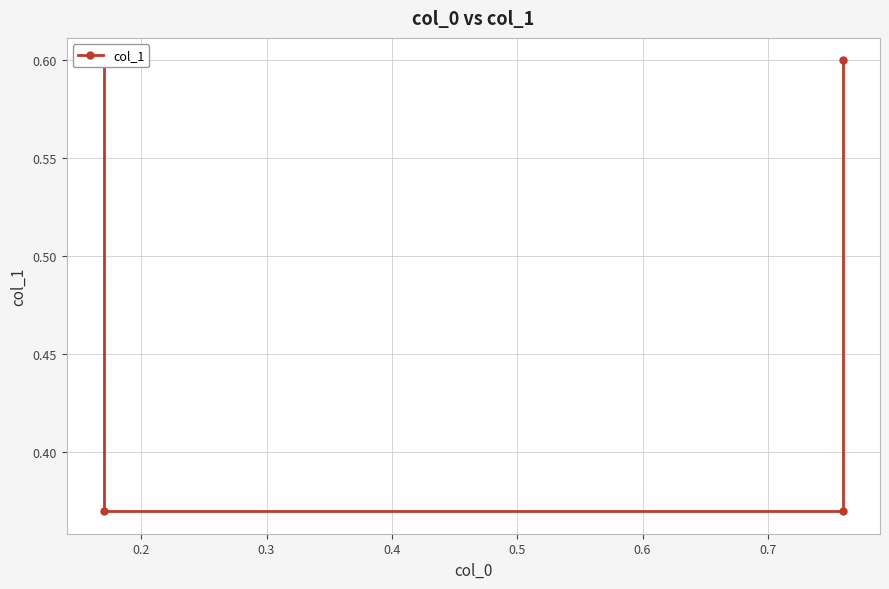

What is the average value?

0.5